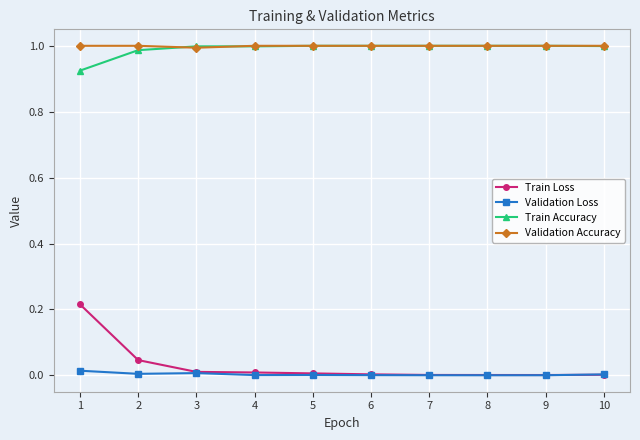

The Train Accuracy series shows 1.0 at 3. True or false?

True